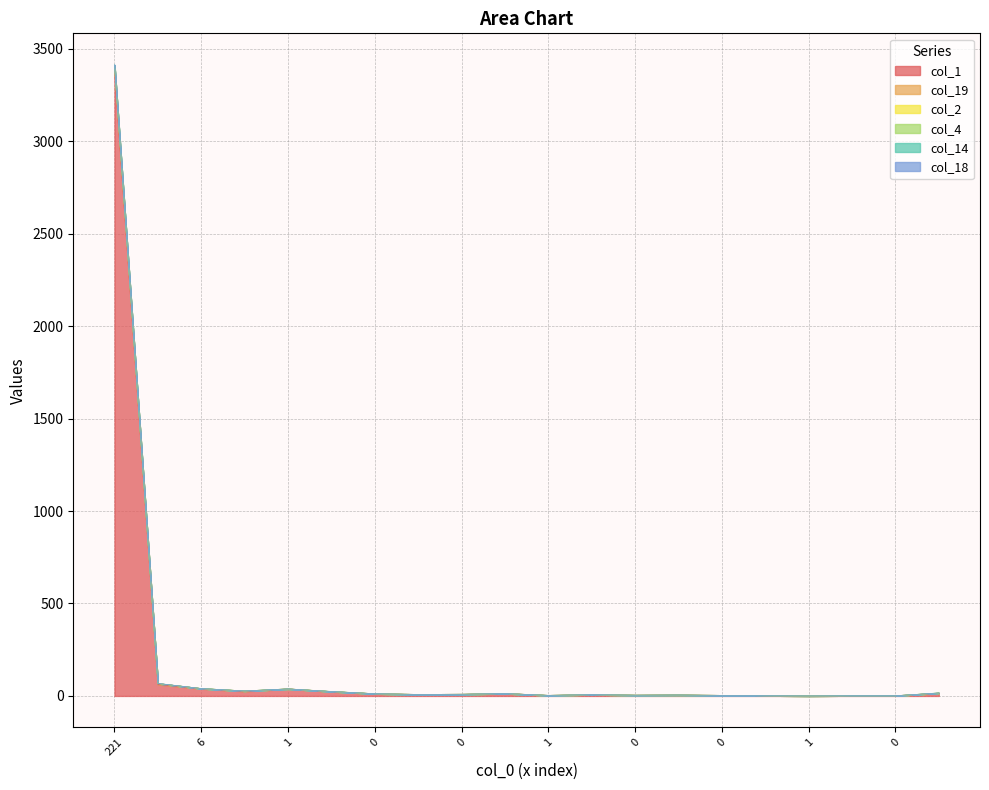

What is the sum of all col_14 values?

3690